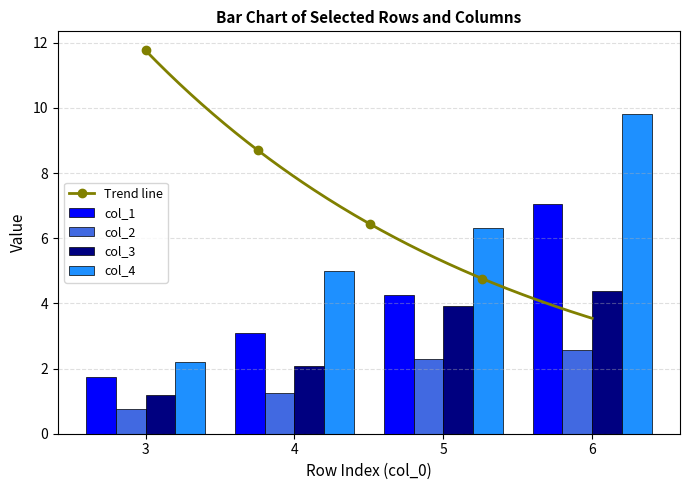

What is the minimum value shown in the chart?

0.7